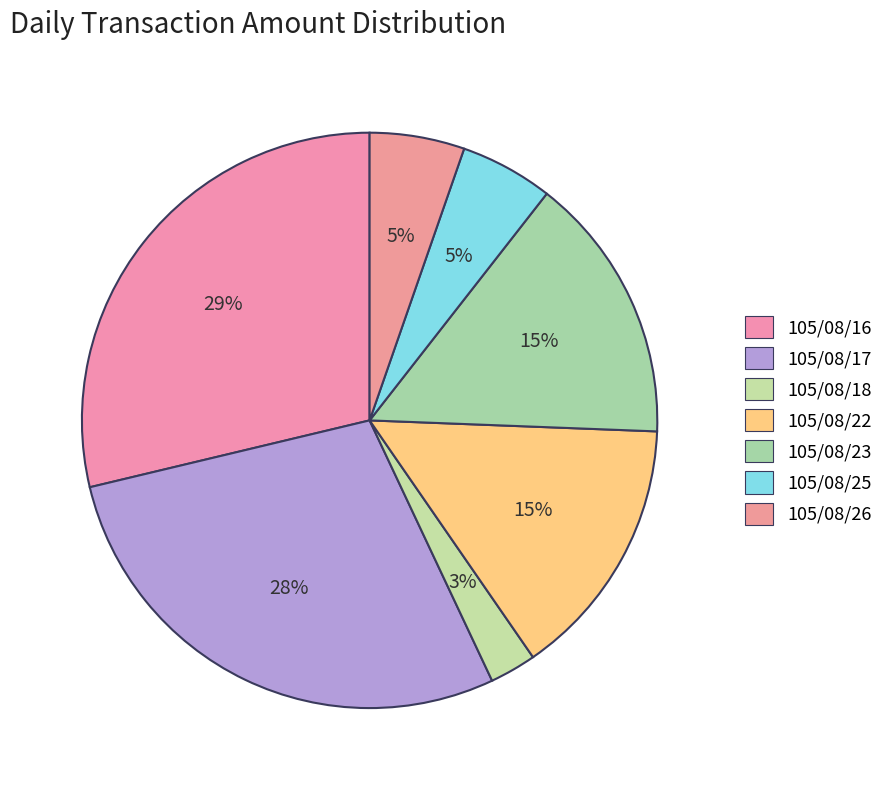

Which category has the biggest portion of the pie?

105/08/16